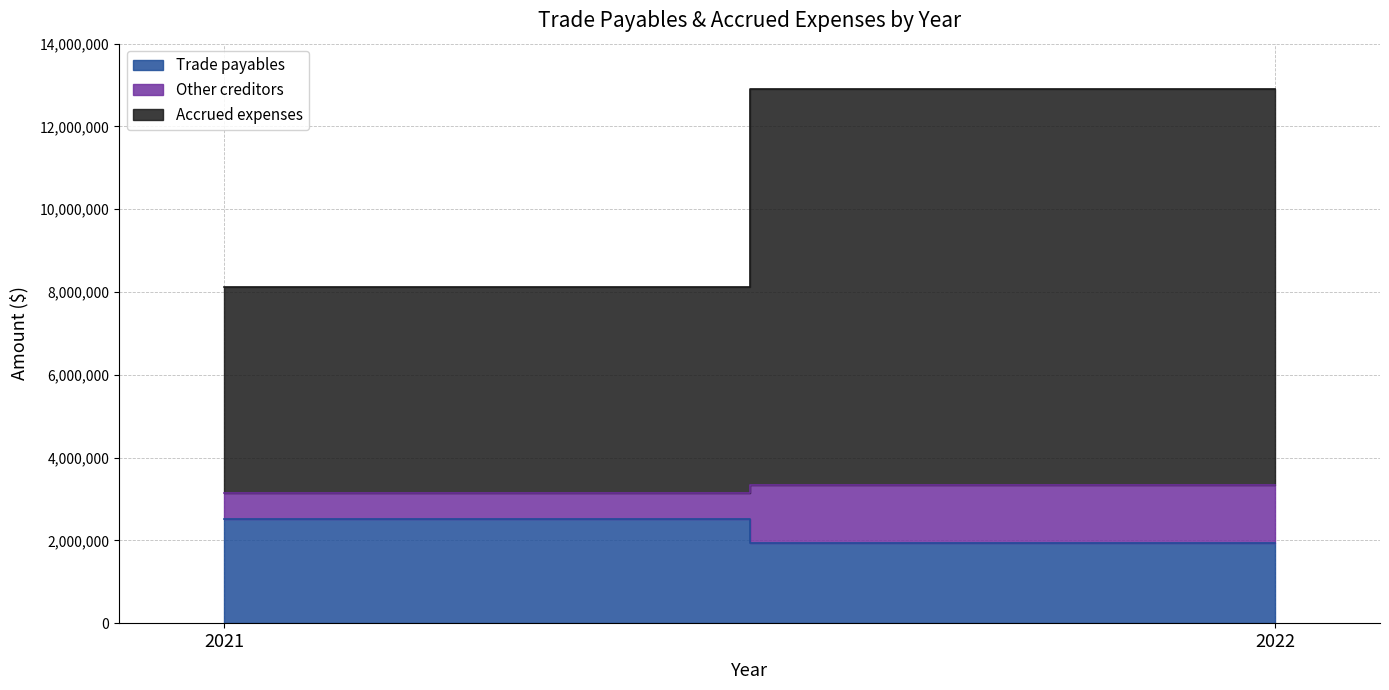

True or false: Accrued expenses has a value of 15612839 at 2022.

False